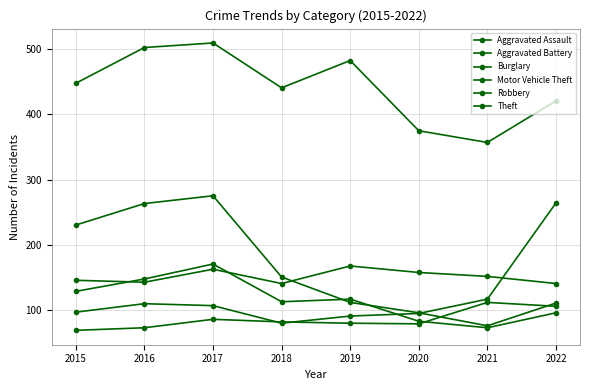

How many lines are shown in the chart?

6